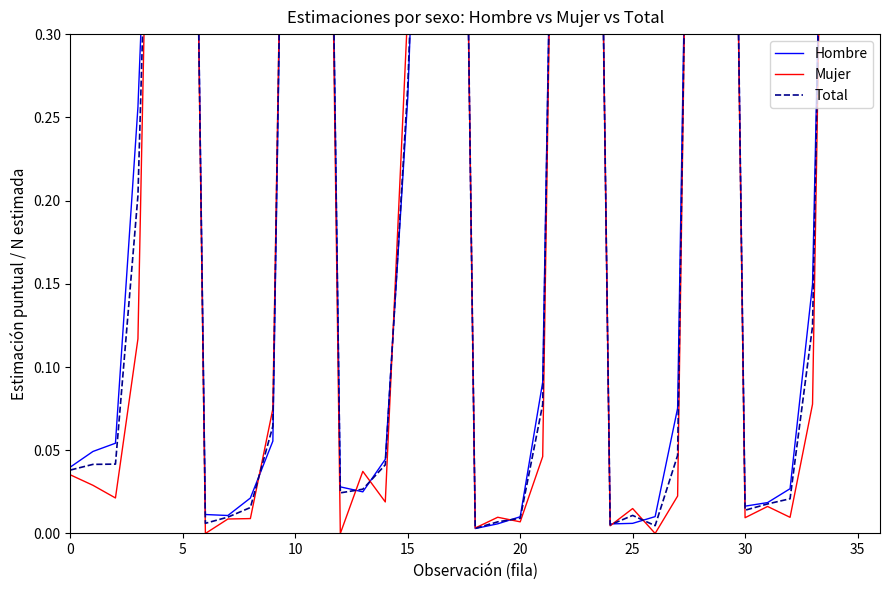

What is the label of the 27th point from the right?

9